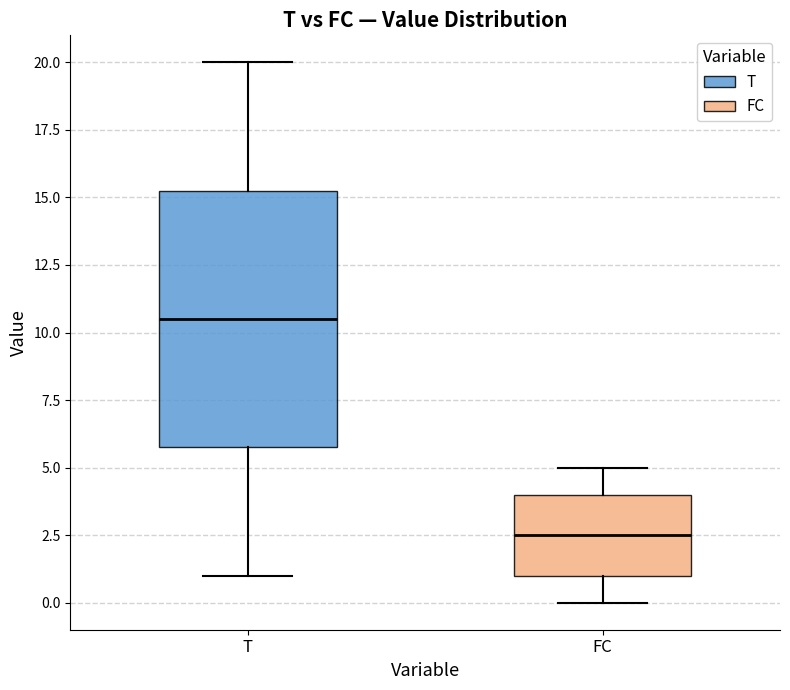

Comparing the boxes themselves (not the whiskers), which one is the tallest?

T